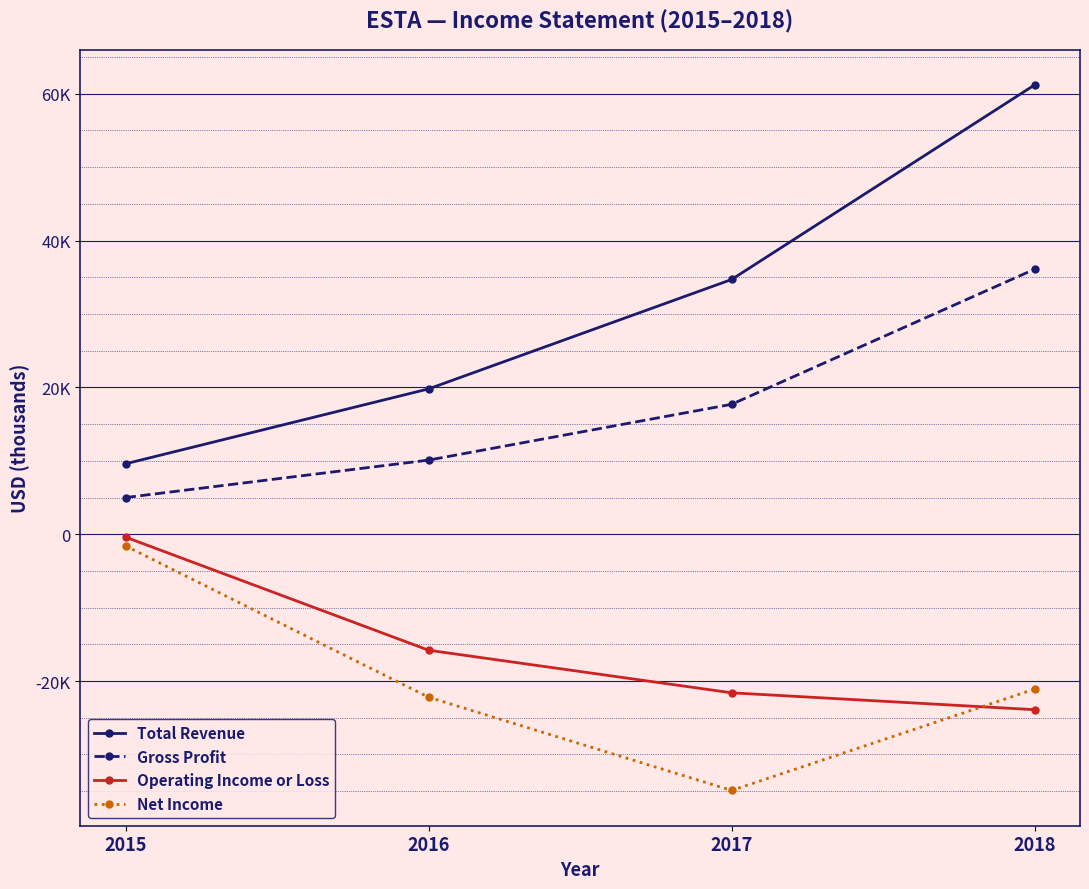

The value of Total Revenue at 2016 is 12219. True or false?

False